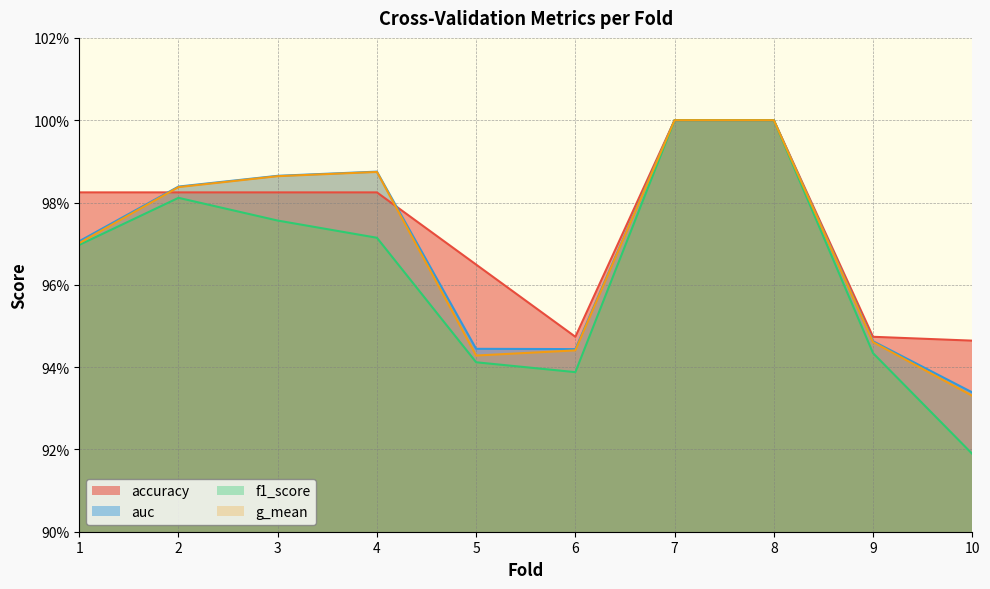

Reading right to left, extract all data points from this chart.

accuracy: 10=0.9	9=0.9	8=1.0	7=1.0	6=0.9	5=1.0	4=1.0	3=1.0	2=1.0	1=1.0
auc: 10=0.9	9=0.9	8=1.0	7=1.0	6=0.9	5=0.9	4=1.0	3=1.0	2=1.0	1=1.0
f1_score: 10=0.9	9=0.9	8=1.0	7=1.0	6=0.9	5=0.9	4=1.0	3=1.0	2=1.0	1=1.0
g_mean: 10=0.9	9=0.9	8=1.0	7=1.0	6=0.9	5=0.9	4=1.0	3=1.0	2=1.0	1=1.0